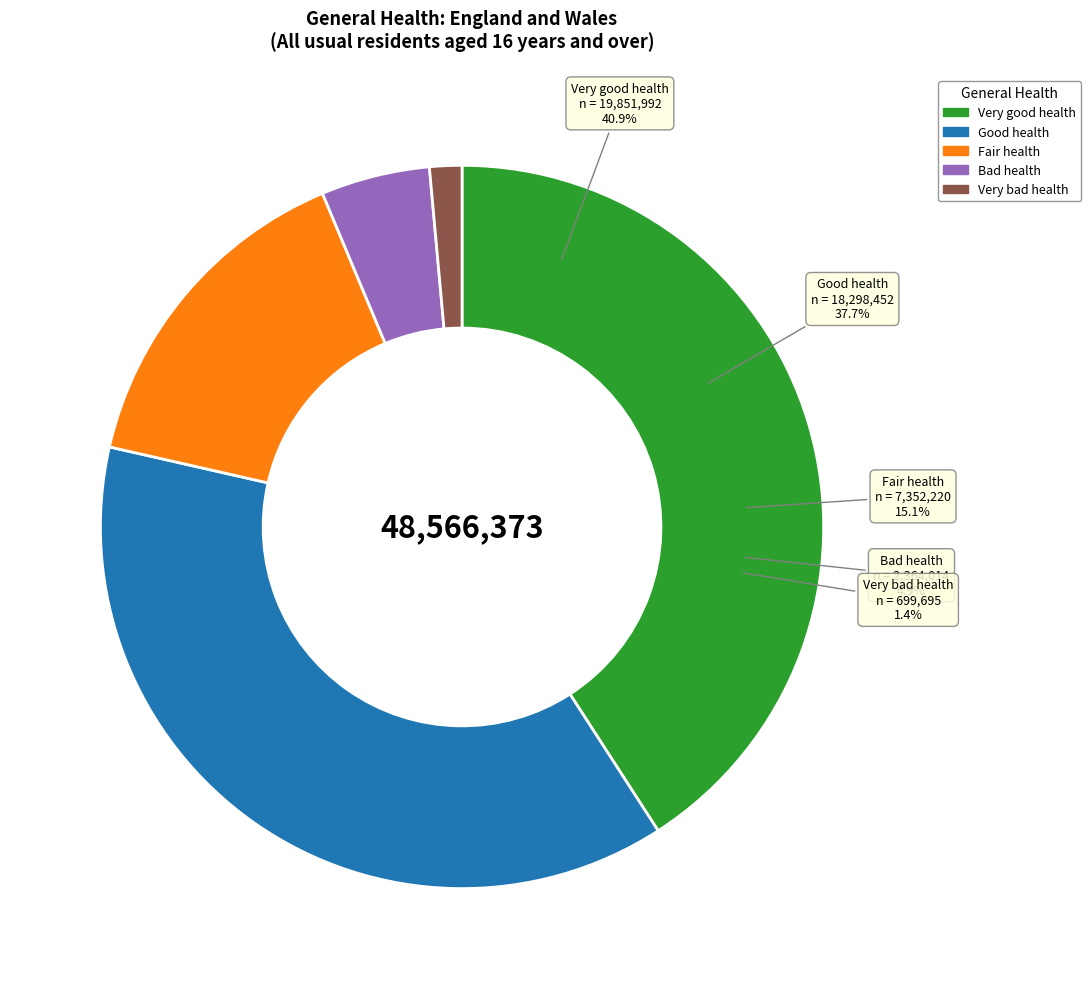

Which has a higher value, Very bad health or Good health?

Good health